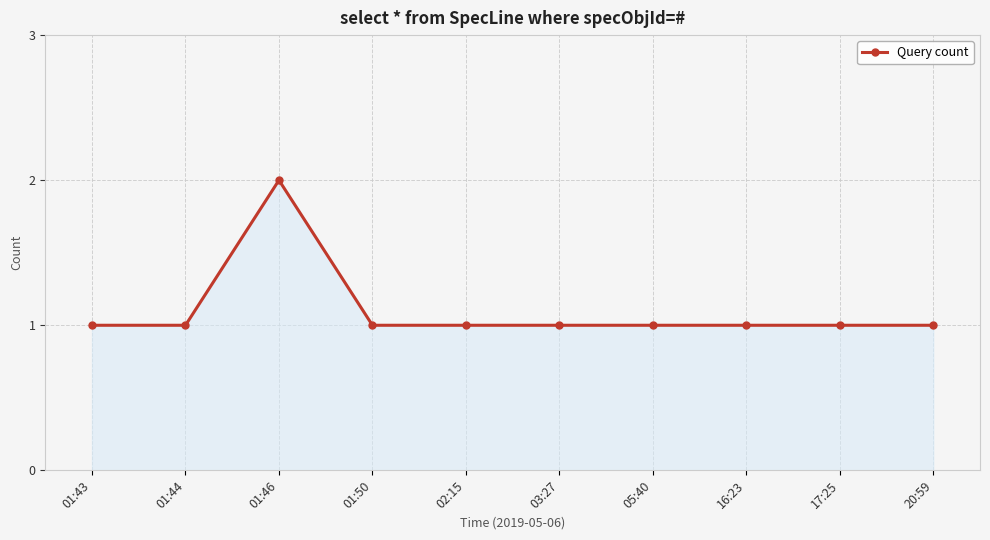

Where is the first local maximum?

01:46